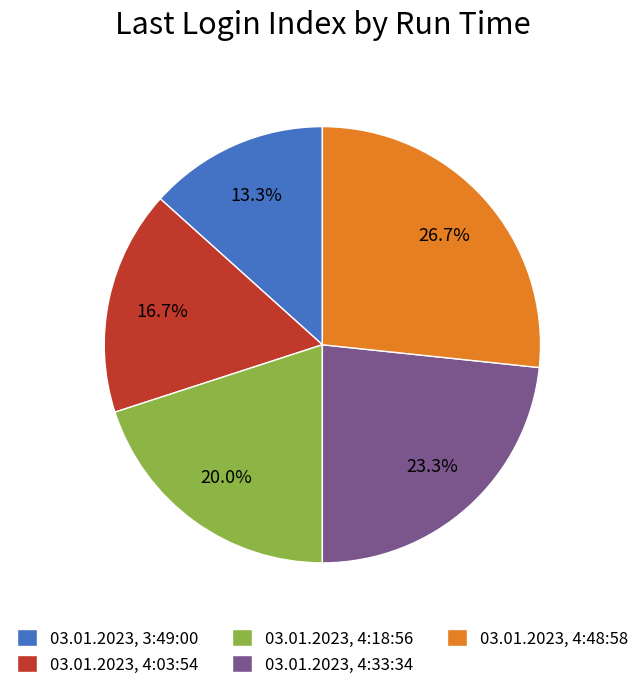

To the nearest percent, what percentage of the pie is 03.01.2023, 4:18:56?

20%